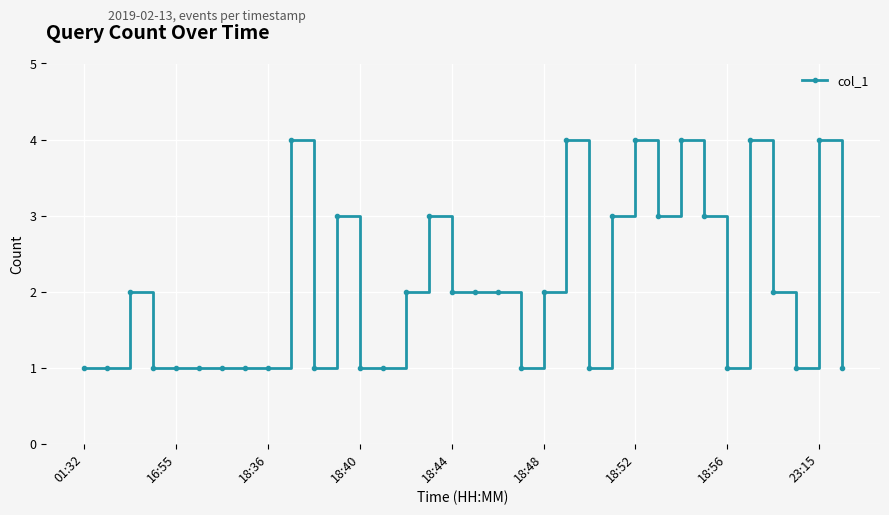

True or false: there are more than 1 points higher than both neighbors.

True